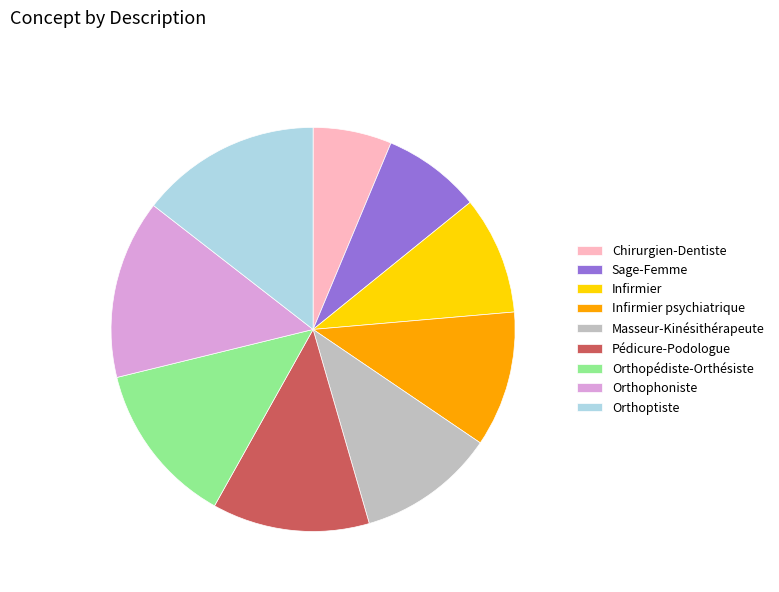

The Masseur-Kinésithérapeute slice represents 11% of the pie. True or false?

True